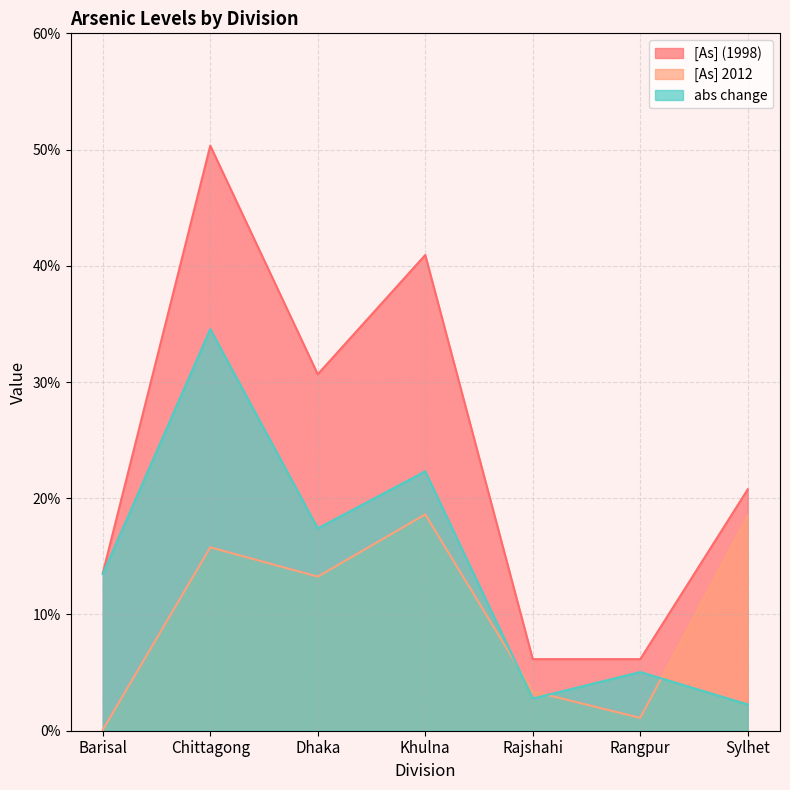

How many interior local valleys does the [As] 2012 series have?

2